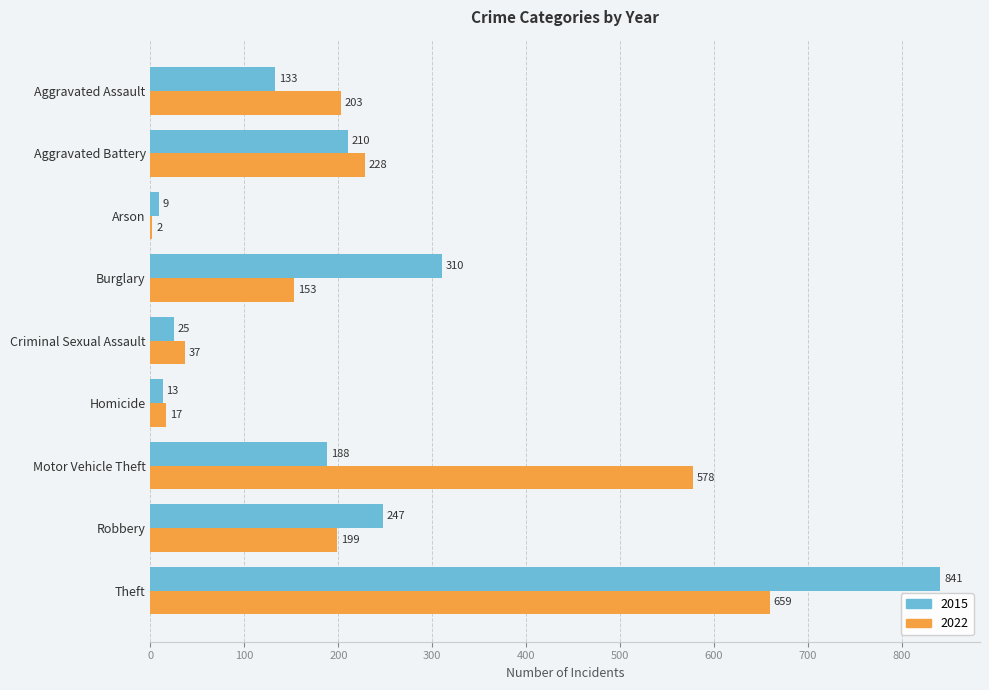

At which label is 2015 closest to 425?

Burglary